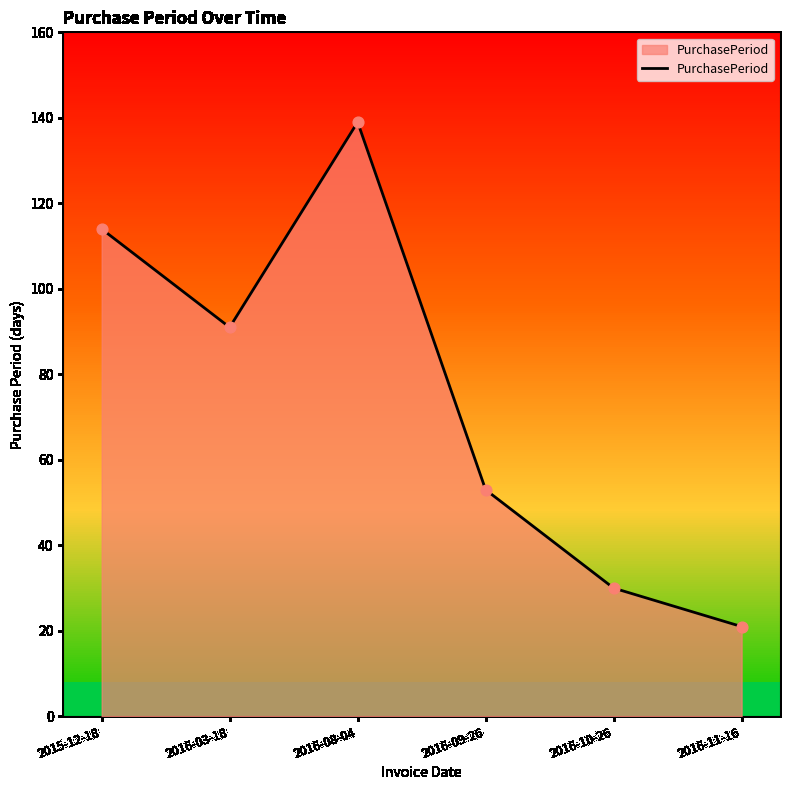

Which has a higher value, 2016-08-04 or 2016-10-26?

2016-08-04